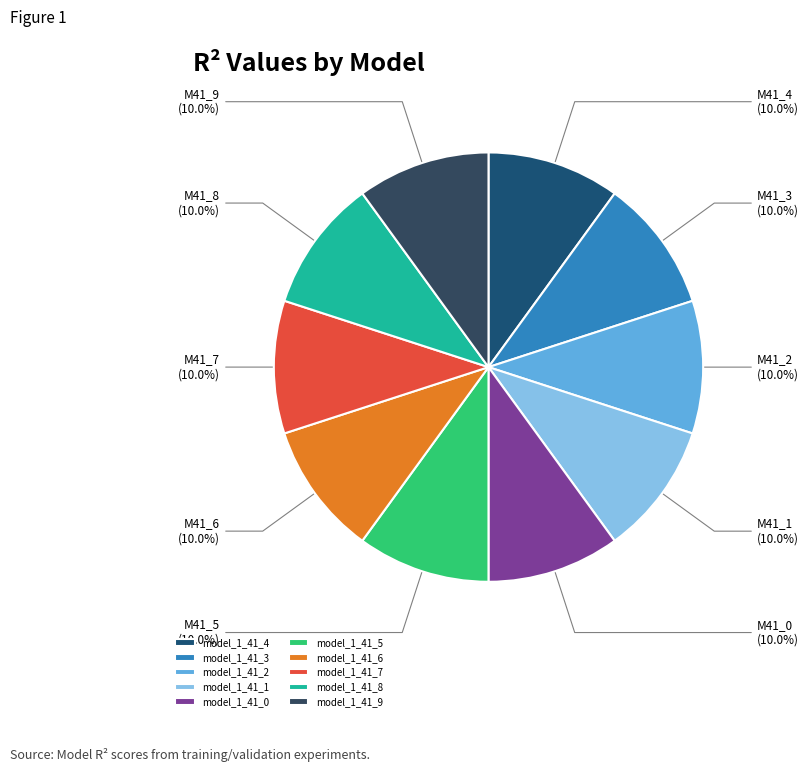

Do model_1_41_9 and model_1_41_3 together represent more than half of the pie?

No